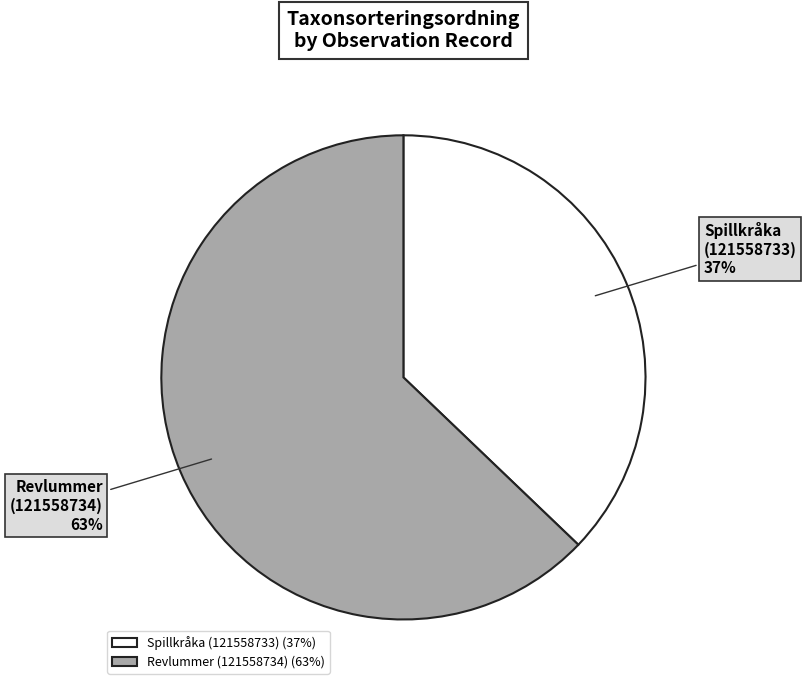

The Spillkråka (121558733) slice represents 37% of the pie. True or false?

True